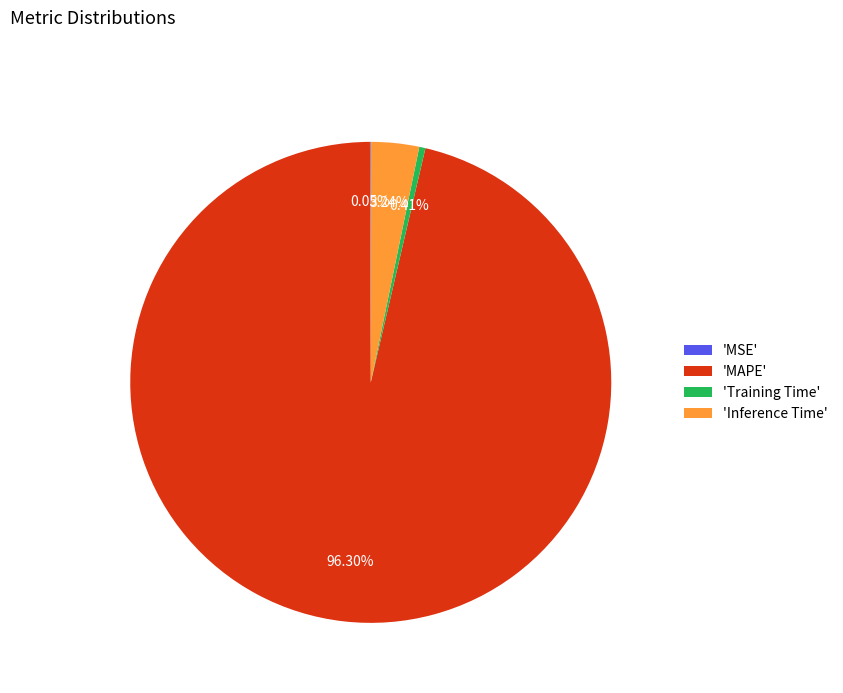

Do 'Inference Time' and 'Training Time' together represent more than half of the pie?

No